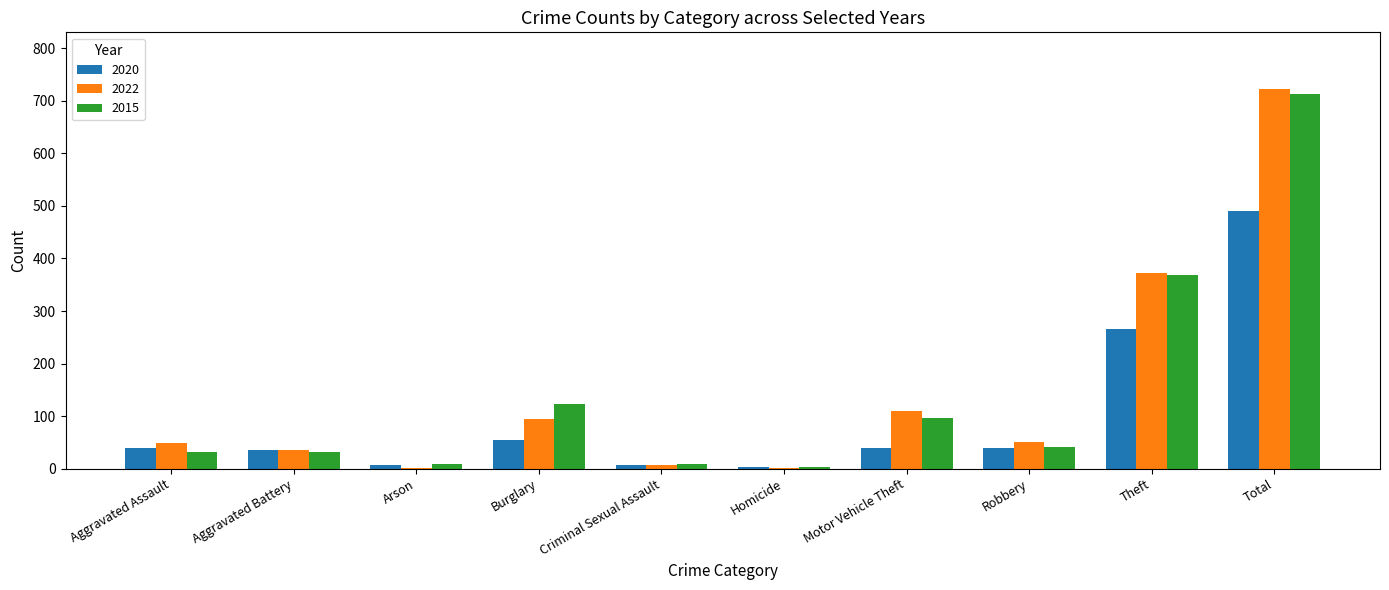

At which label is 2015 closest to 358?

Theft